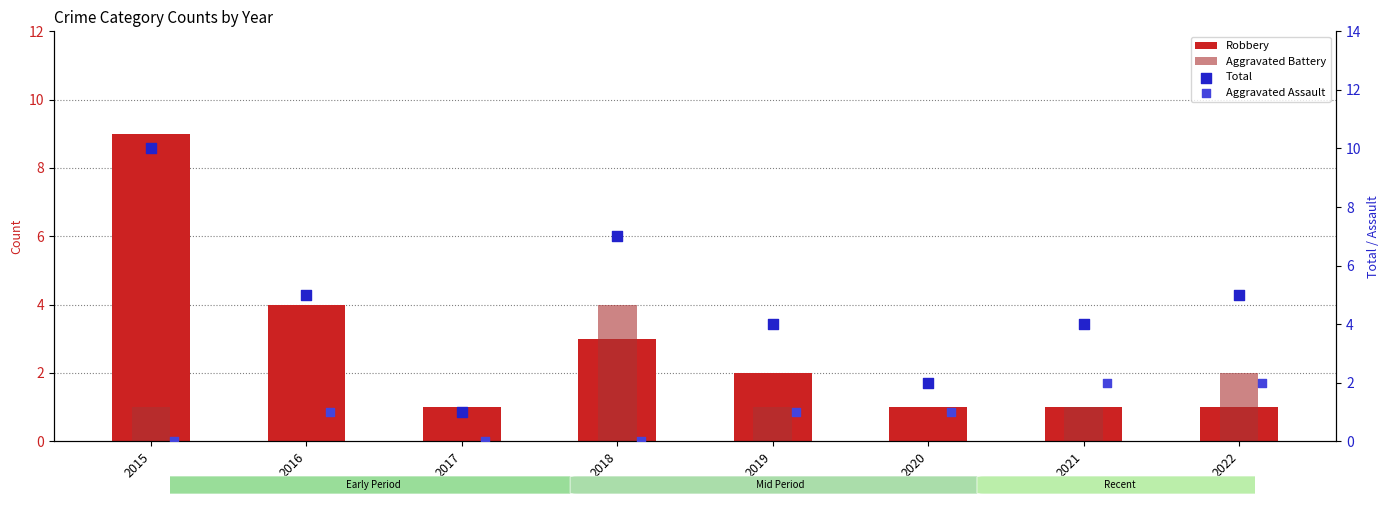

At how many categories does at least one series exceed 8?

1